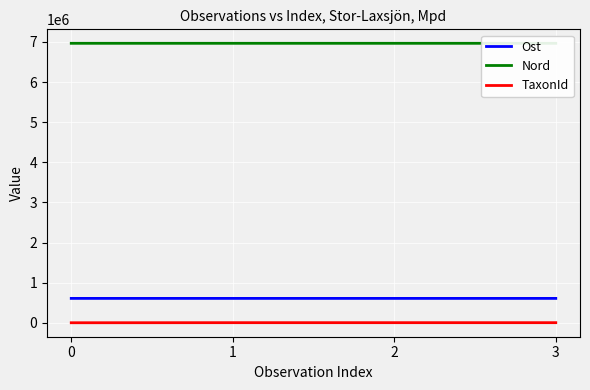

True or false: Ost has a value of 356492 at 0.

False